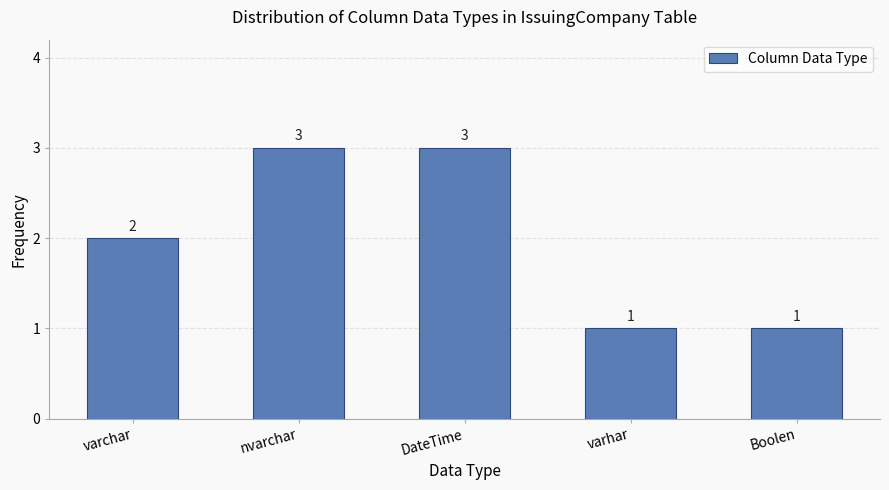

Reading left to right, transcribe all the data shown in this chart.

varchar=2	nvarchar=3	DateTime=3	varhar=1	Boolen=1